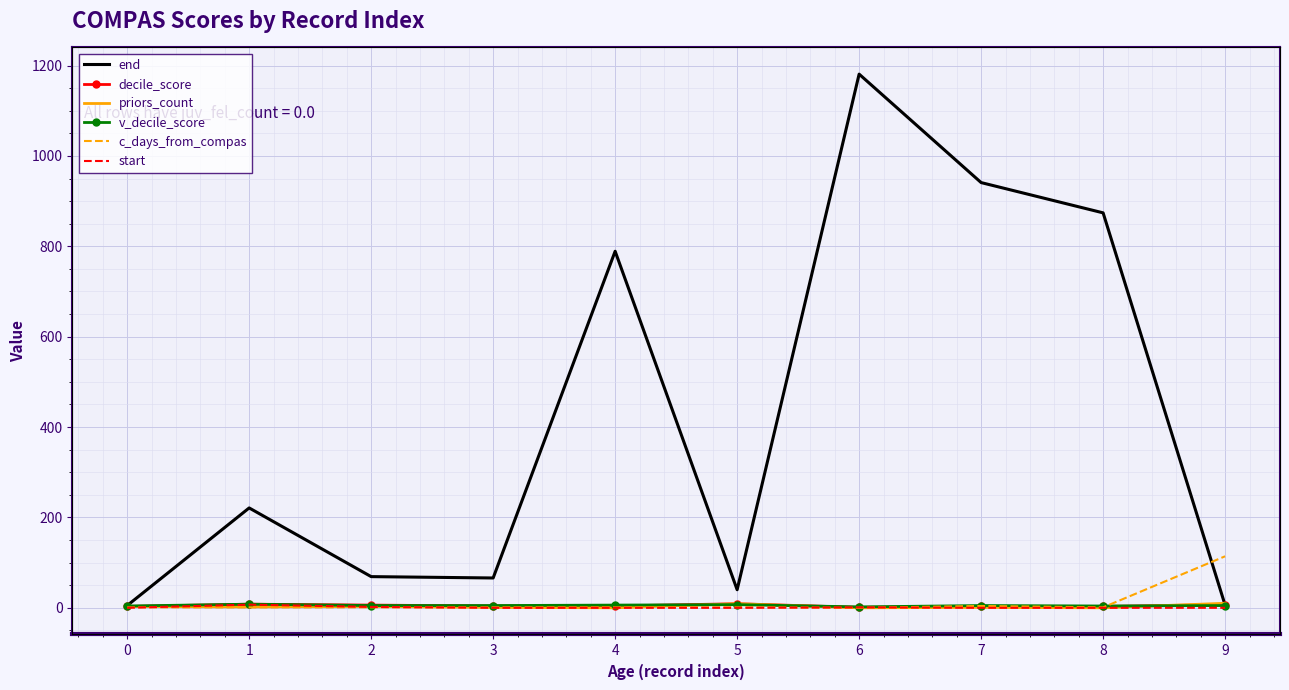

Reading right to left, what are all the values shown in this chart?

end: 9=6	8=874	7=941	6=1181	5=40	4=789	3=66	2=69	1=221	0=5
decile_score: 9=7	8=3	7=3	6=1	5=9	4=4	3=4	2=6	1=8	0=3
priors_count: 9=10	8=0	7=1	6=0	5=9	4=0	3=1	2=3	1=2	0=3
v_decile_score: 9=5	8=4	7=5	6=2	5=7	4=6	3=5	2=5	1=8	0=4
c_days_from_compas: 9=114	8=1	7=4	6=0	5=1	4=1	3=1	2=1	1=1	0=1
start: 9=0	8=0	7=0	6=1	5=0	4=0	3=0	2=2	1=7	0=0